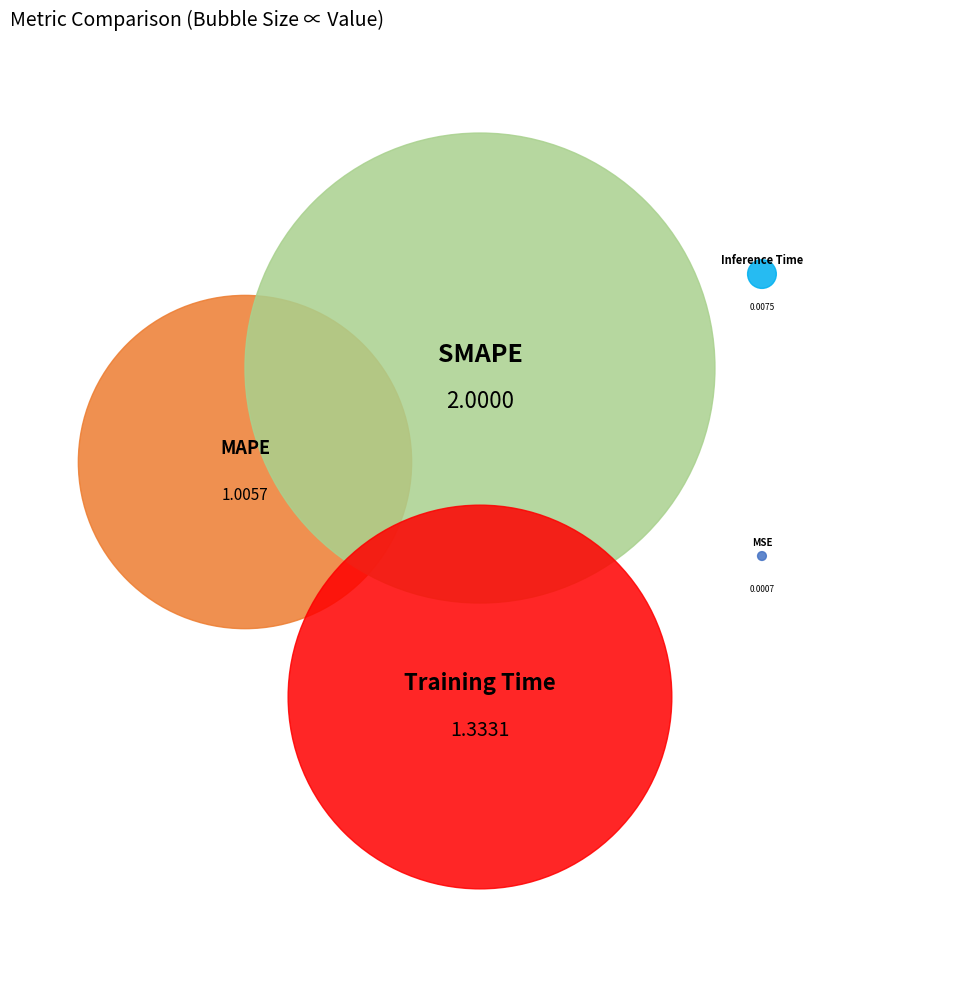

Approximately how many times larger is the value at SMAPE compared to MAPE?

2.0